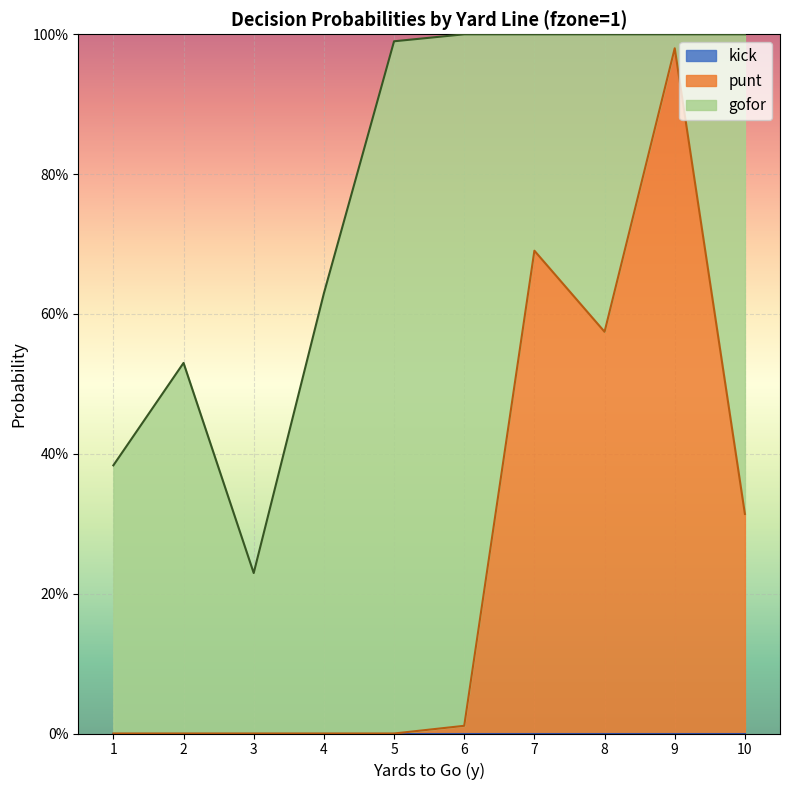

Does the chart display data point markers on the line(s)?

No